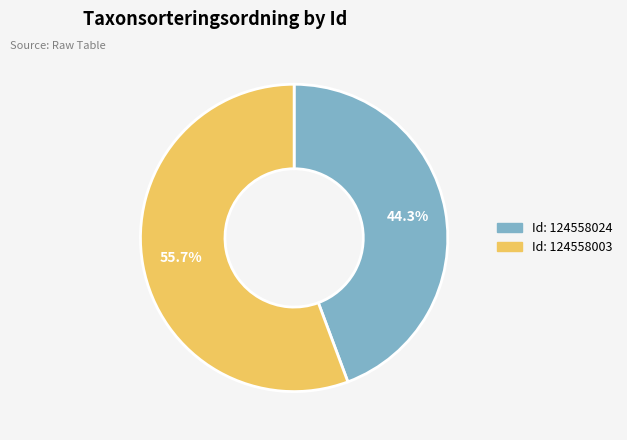

Does any single category account for the majority?

Yes